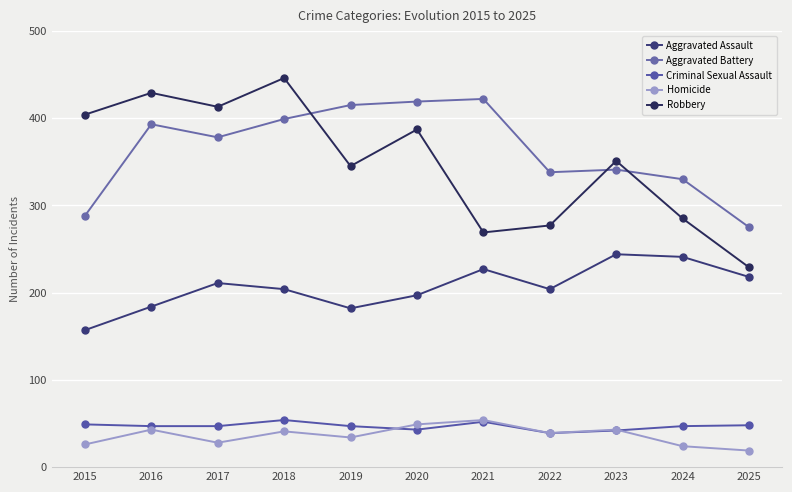

Rank the series at 2021 from lowest to highest value.

Criminal Sexual Assault, Homicide, Aggravated Assault, Robbery, Aggravated Battery